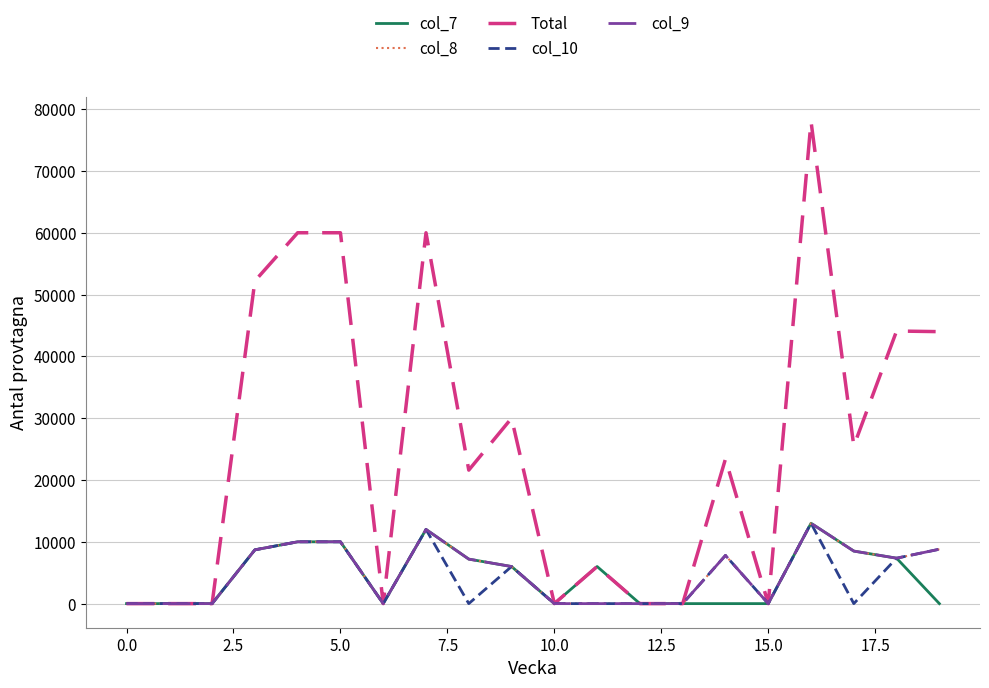

Does the chart display data point markers on the line(s)?

No